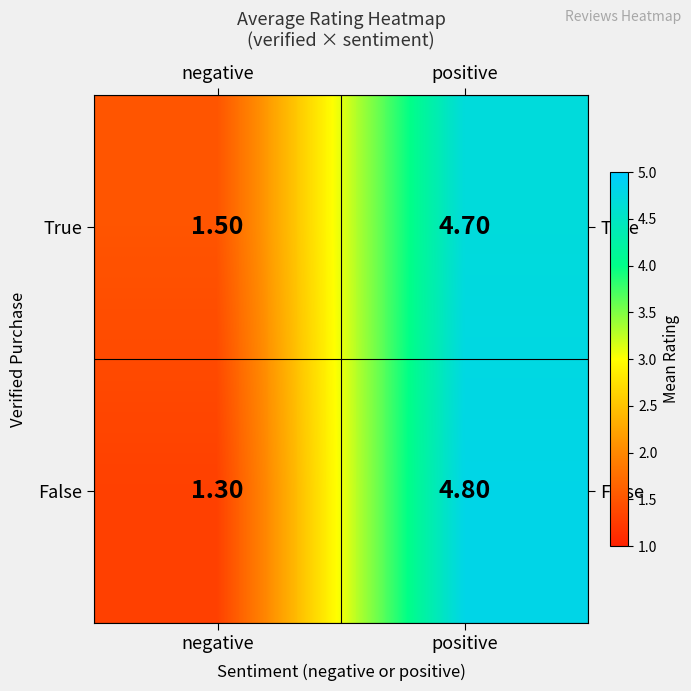

Which series has the largest total across all categories?

True